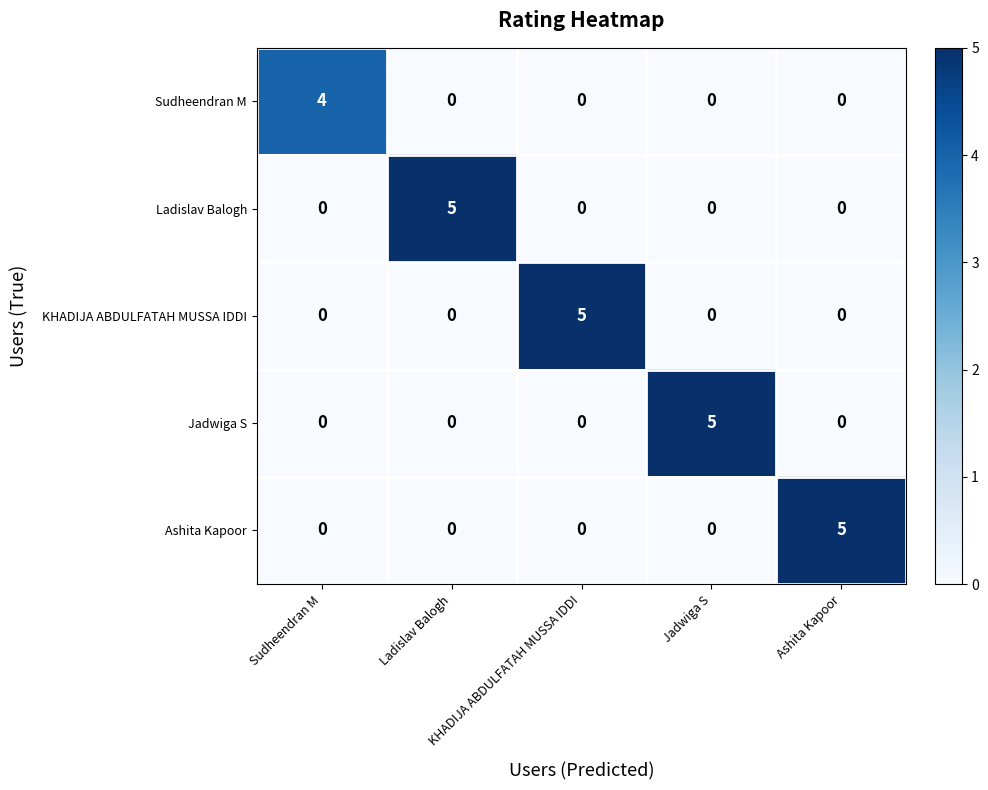

What is the maximum value shown in the chart?

5